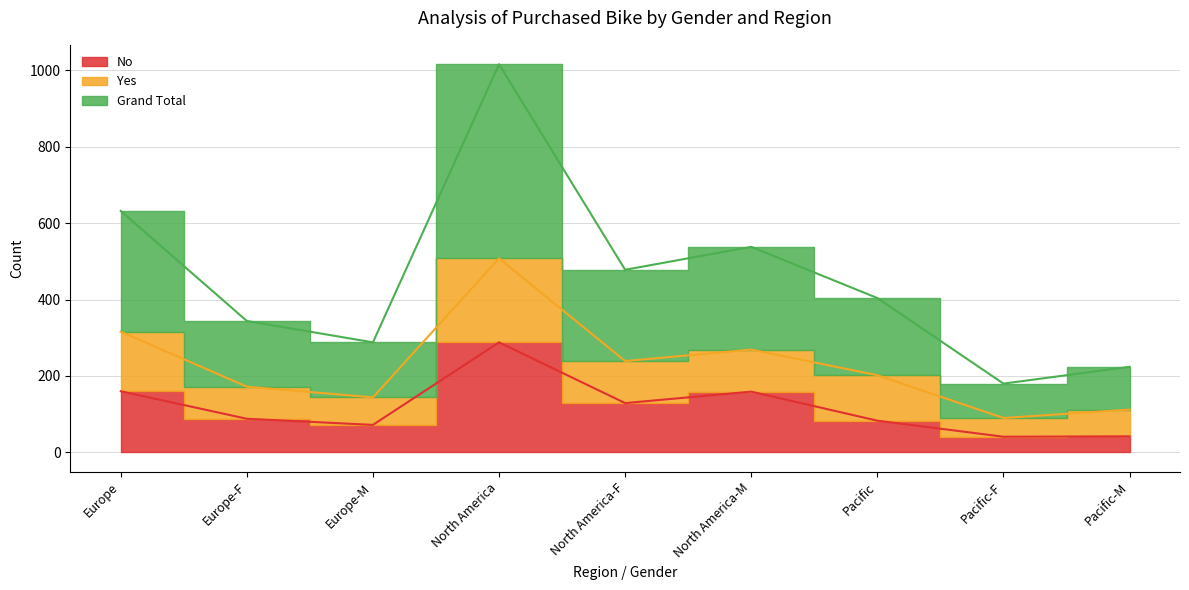

True or false: Grand Total has a value of 197 at Europe-M.

False